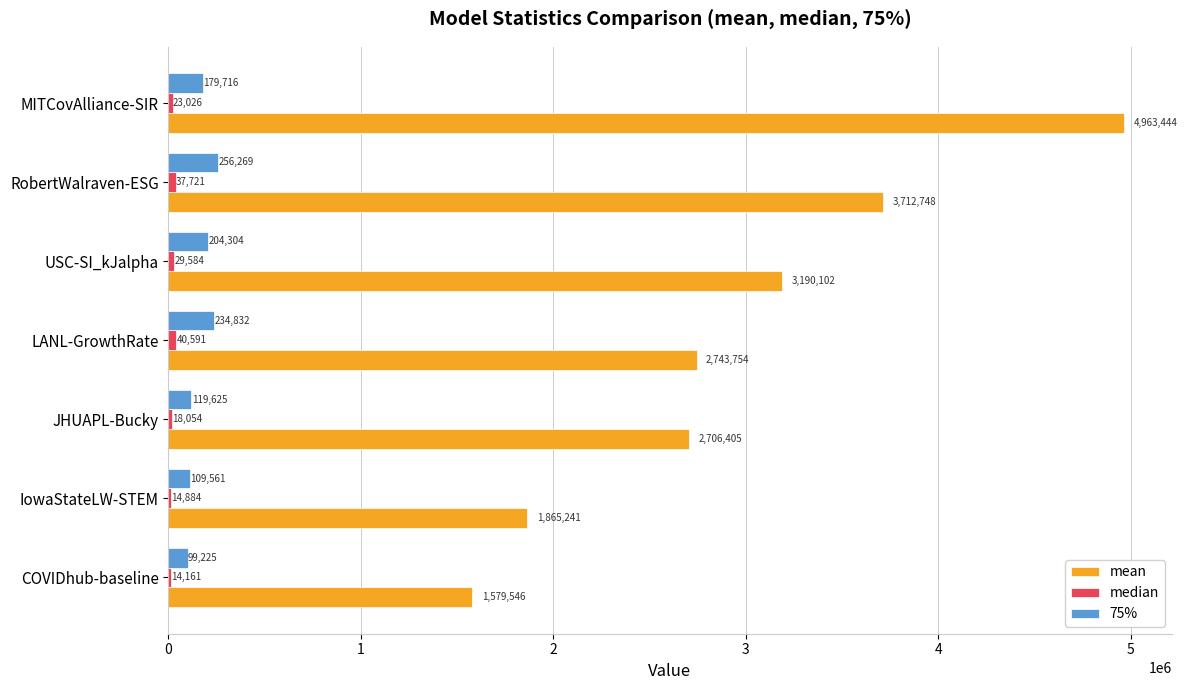

Which category has the highest value in the 75% series?

RobertWalraven-ESG